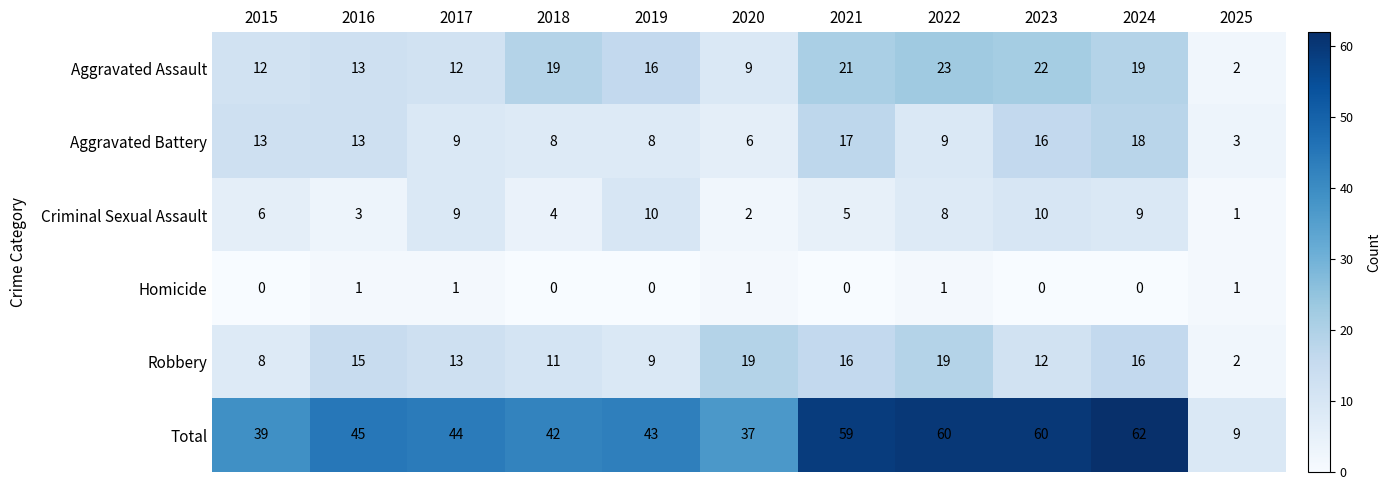

Is the value of Aggravated Assault at 2016 greater than the value of Criminal Sexual Assault at 2019?

Yes